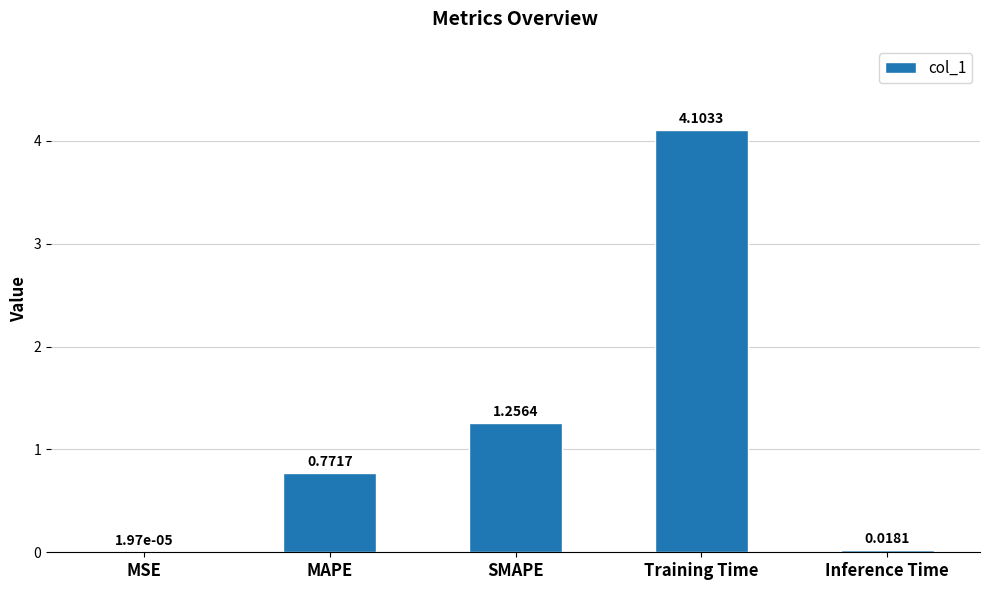

Are the bars horizontal?

No